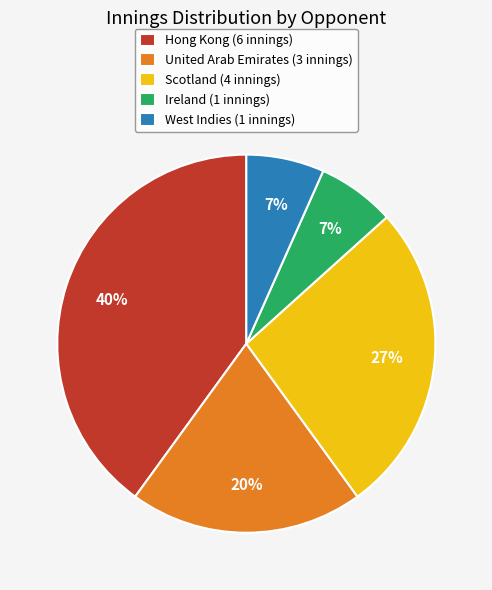

Which slice is the largest?

Hong Kong